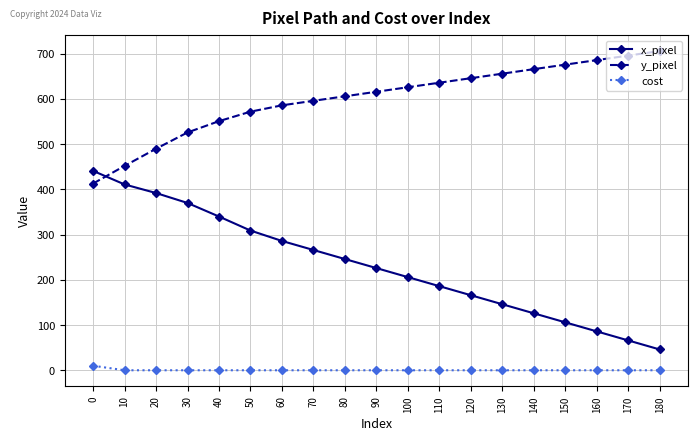

True or false: cost and x_pixel cross at least once.

False